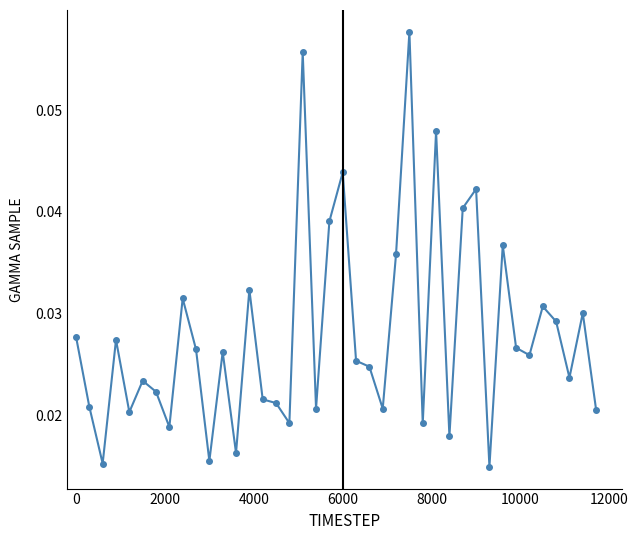

Count the values in the range 0 to 1.

40